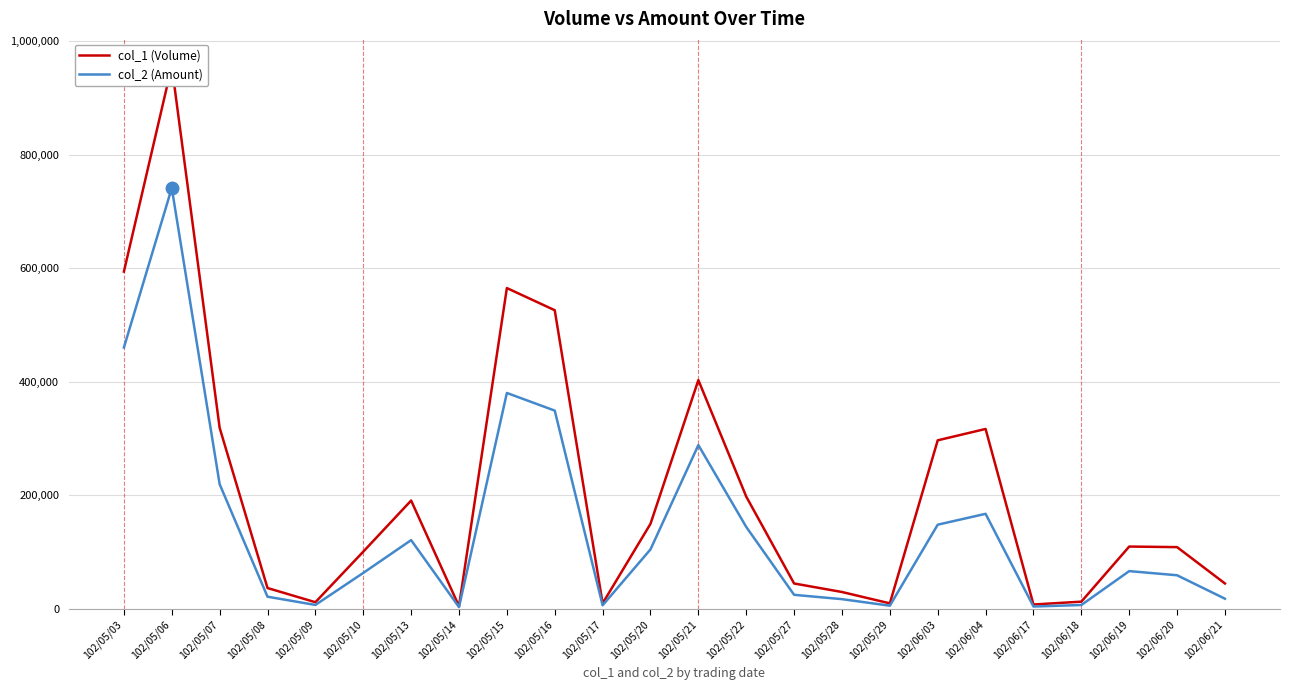

Where is col_1 (Volume) nearest to the value 480500?

102/05/16